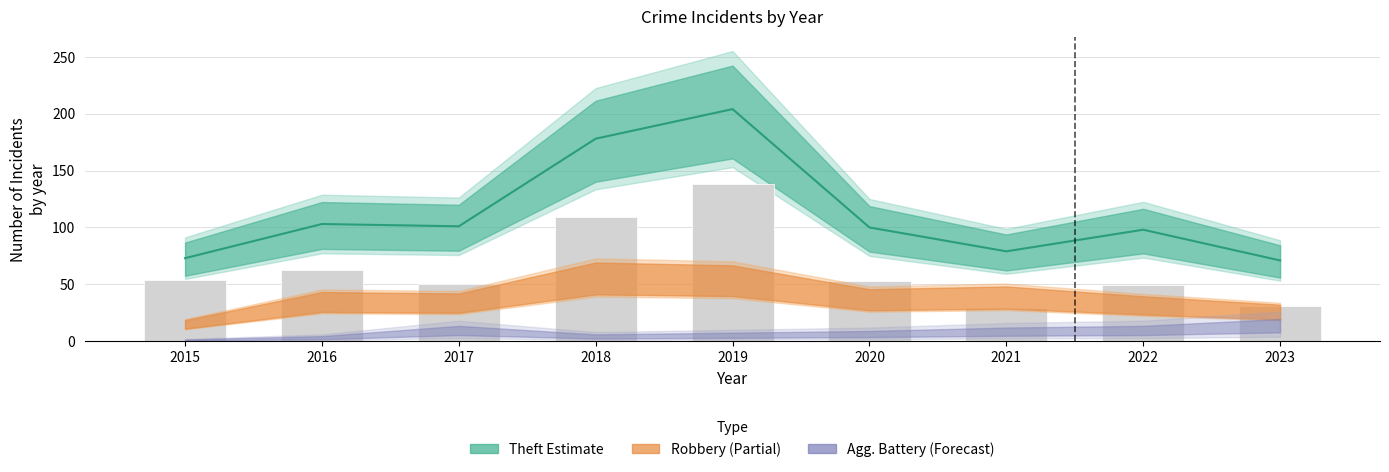

Rank the categories by value from lowest to highest.

2021, 2023, 2022, 2017, 2020, 2015, 2016, 2018, 2019